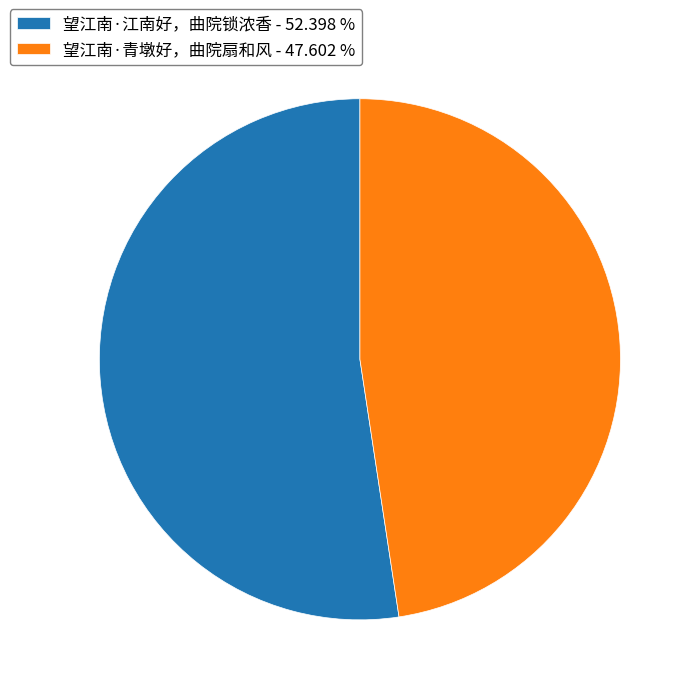

How many slices are in this pie chart?

2